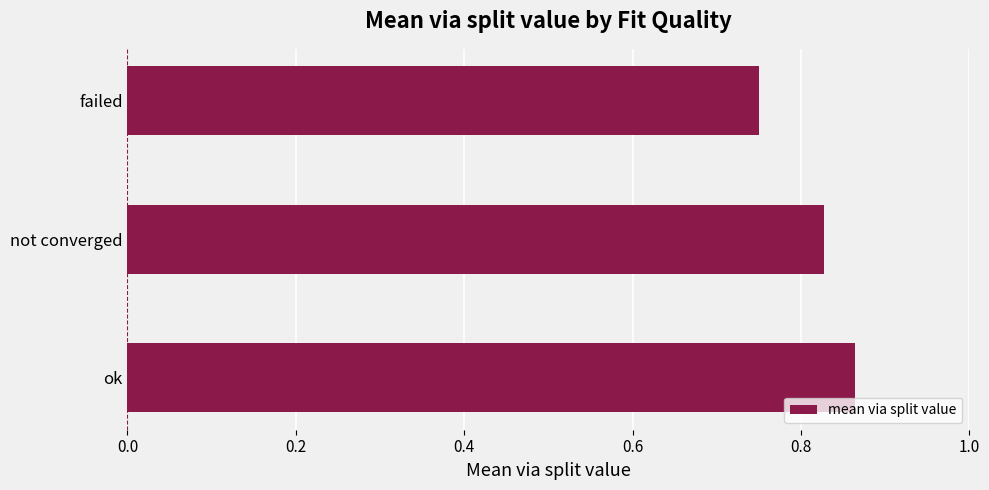

How many data points does each series have?

3